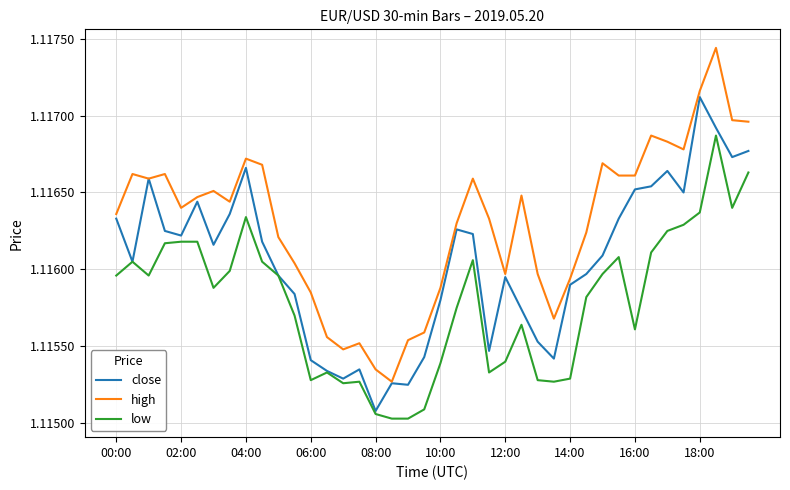

True or false: high and low cross at least once.

False